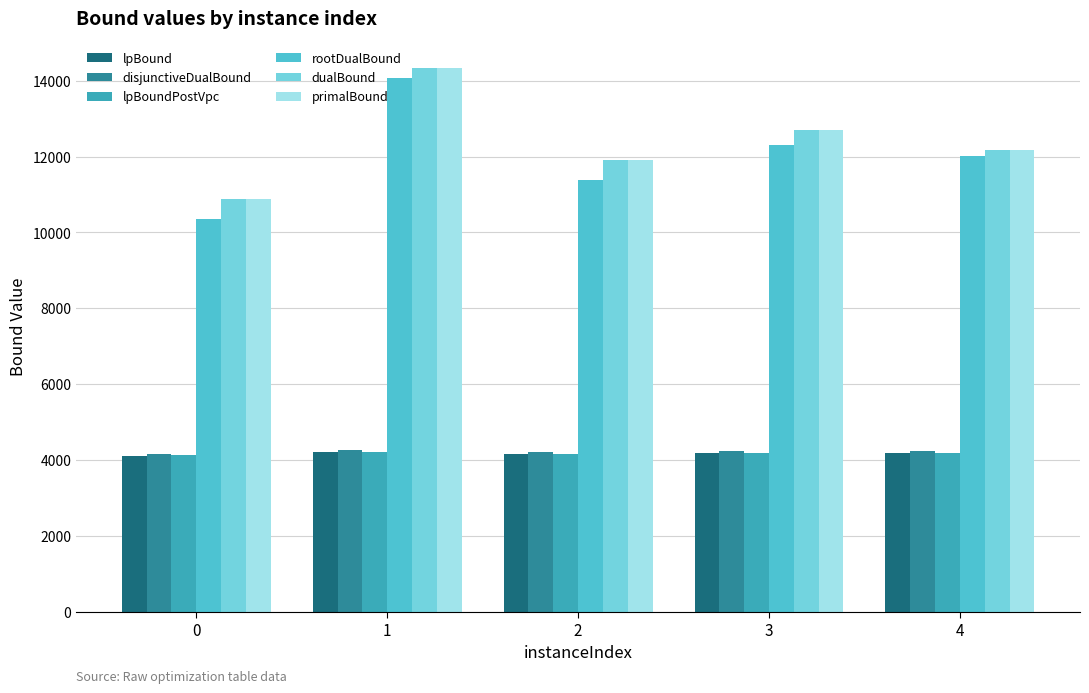

At which category is the sum across all series the highest?

1